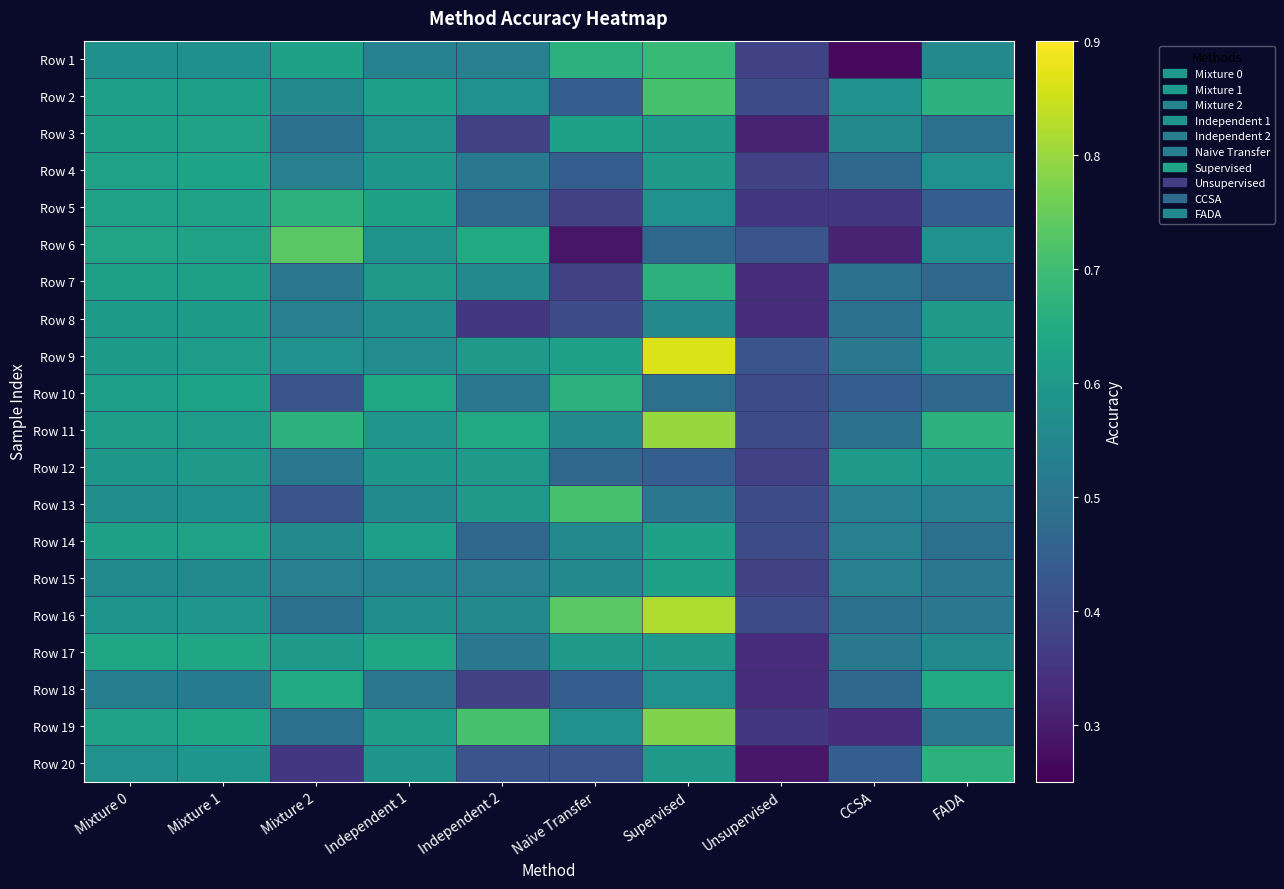

Between Supervised and Naive Transfer, which is larger?

Supervised